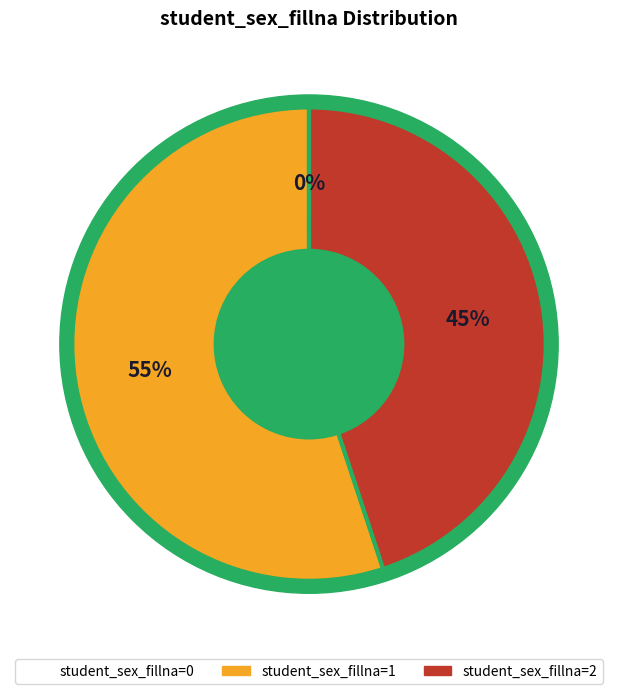

What portion of the pie excludes 2?

55.1%